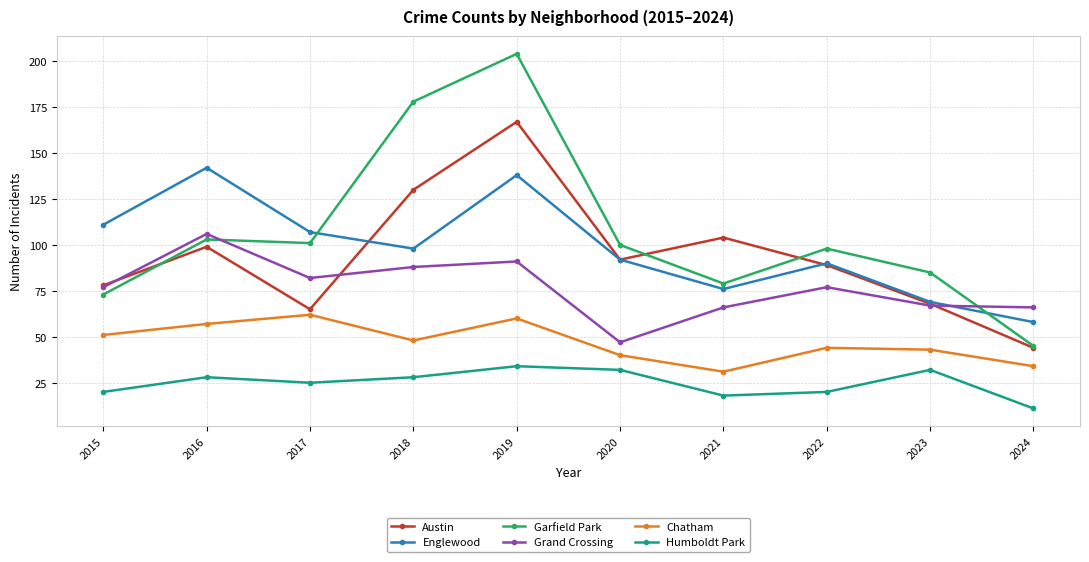

Is the value of Englewood at 2023 greater than the value of Grand Crossing at 2024?

Yes